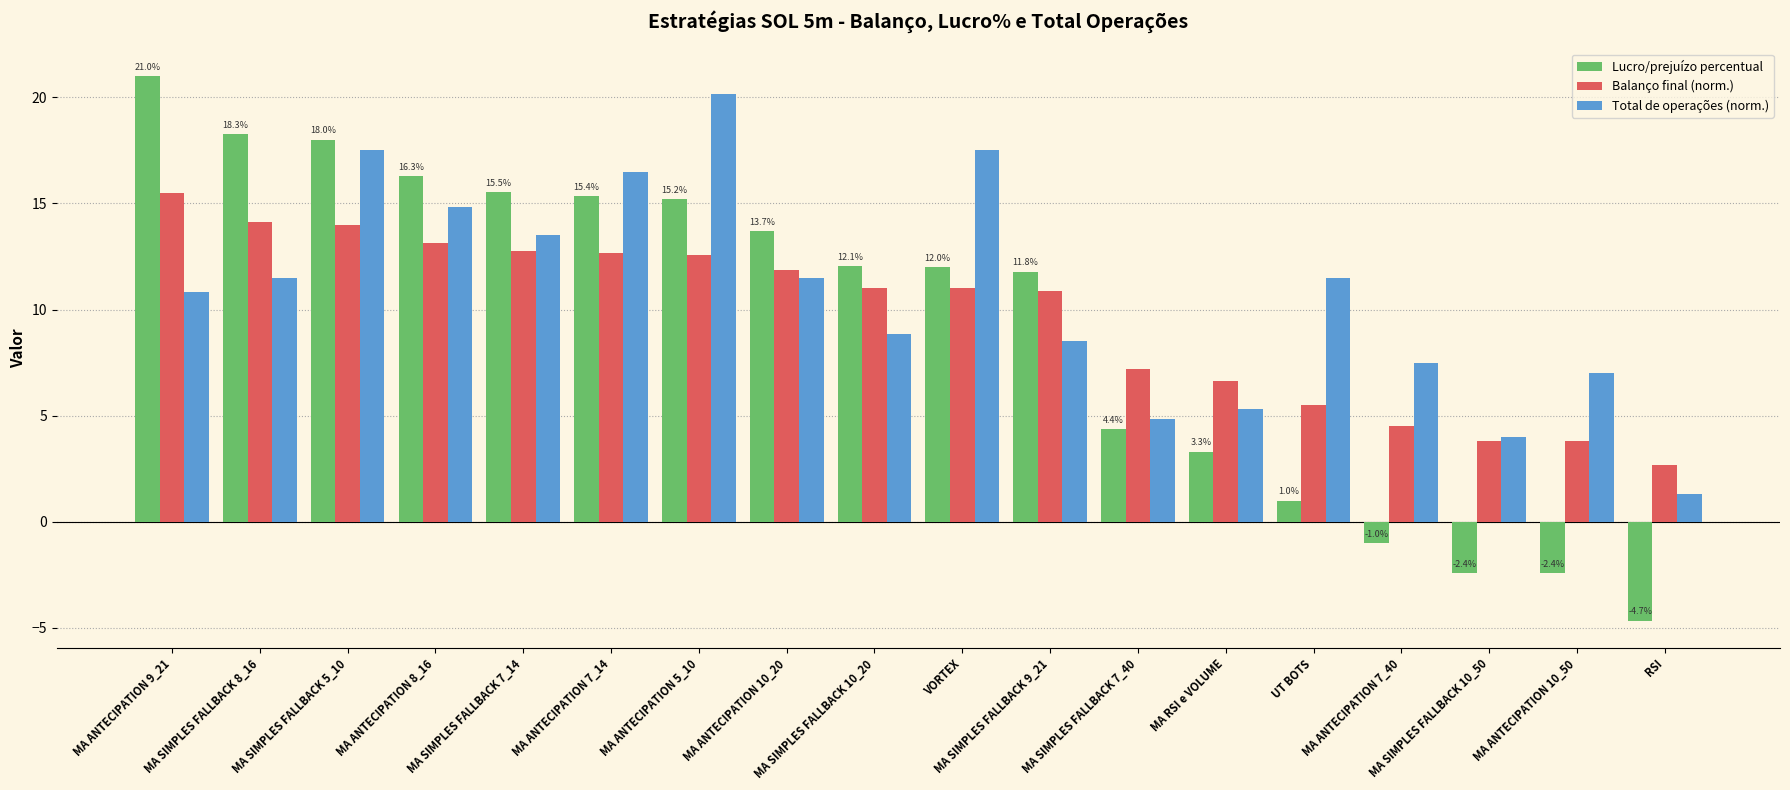

What is the minimum value shown in the chart?

-4.7